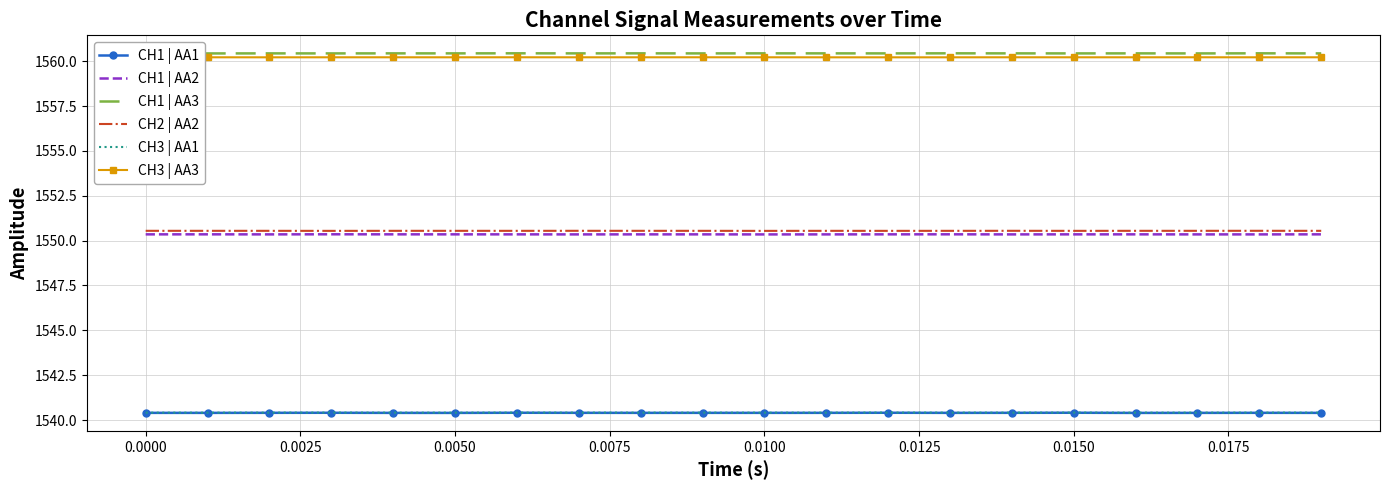

What is the minimum value for CH3 | AA3?

1560.2